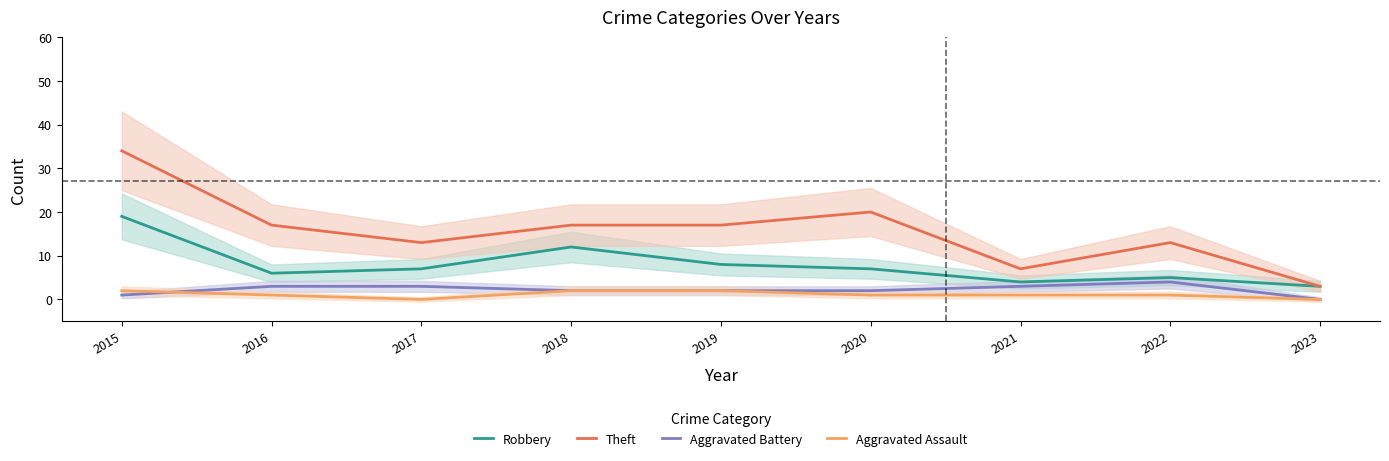

The Aggravated Assault series shows 2 at 2021. True or false?

False